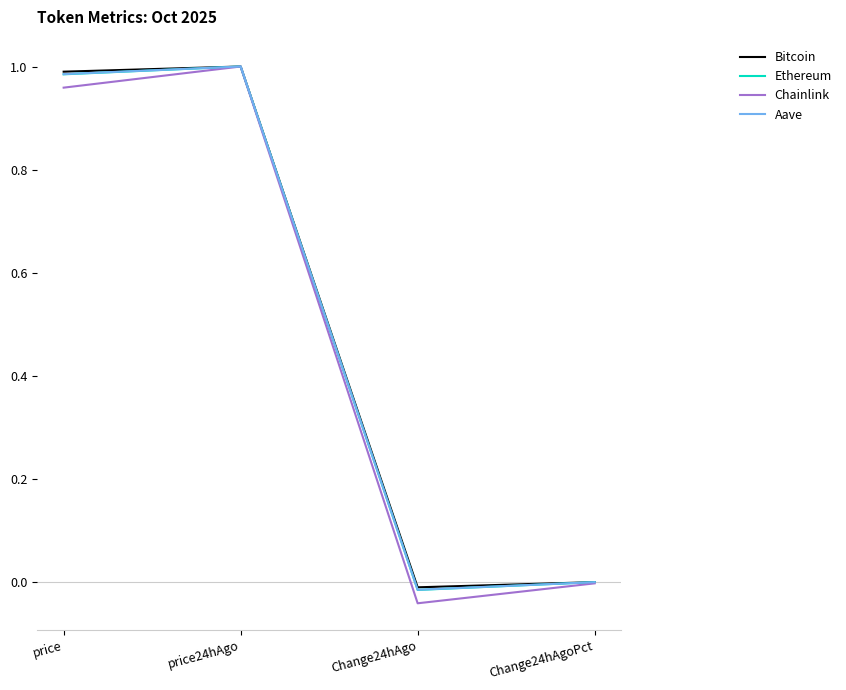

What position from the right is price?

4